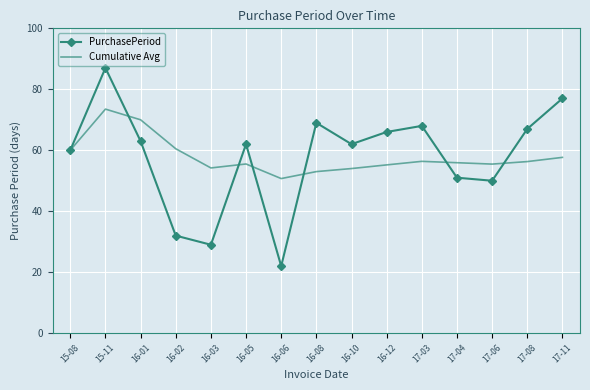

How many interior local valleys does the Cumulative Avg series have?

3